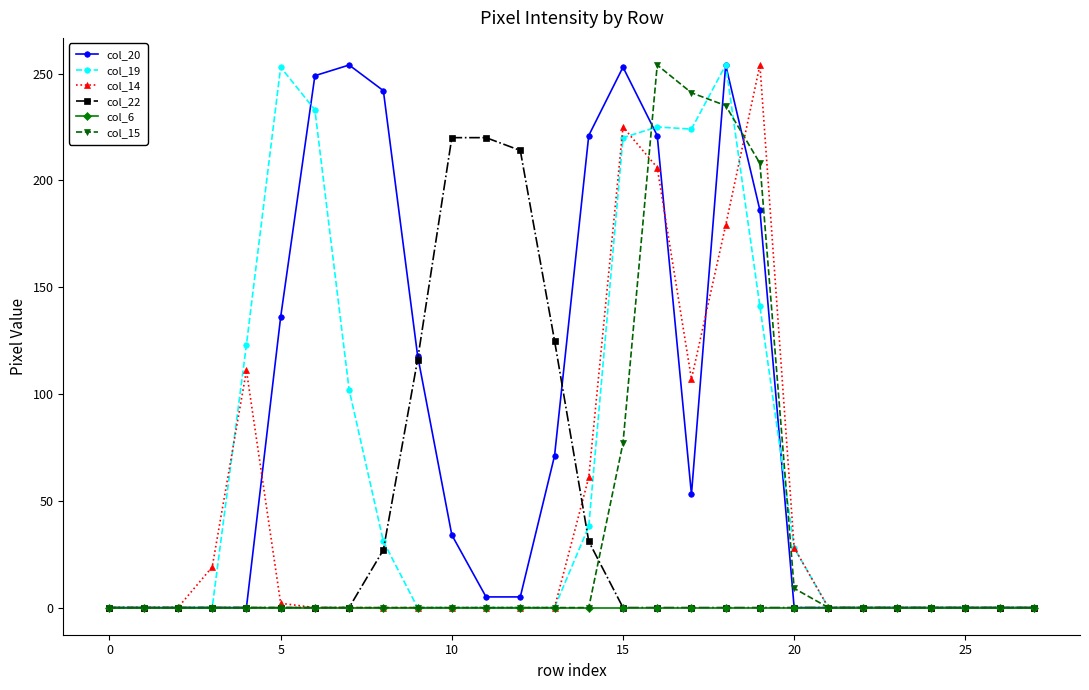

What is the maximum value shown in the chart?

254